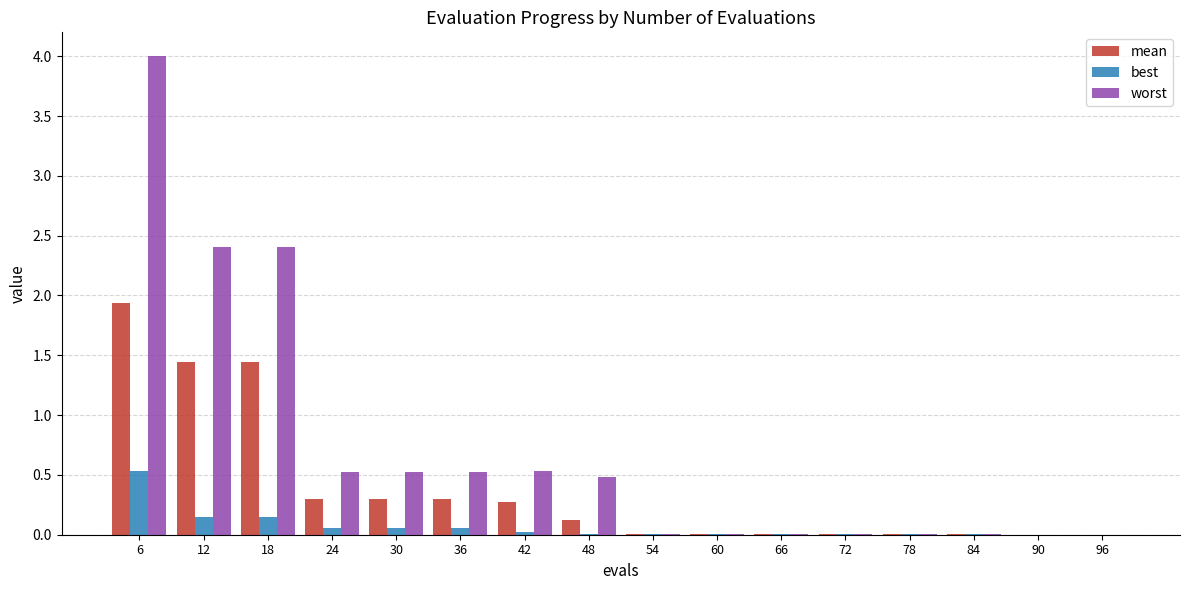

The best series shows 0.0 at 54. True or false?

True